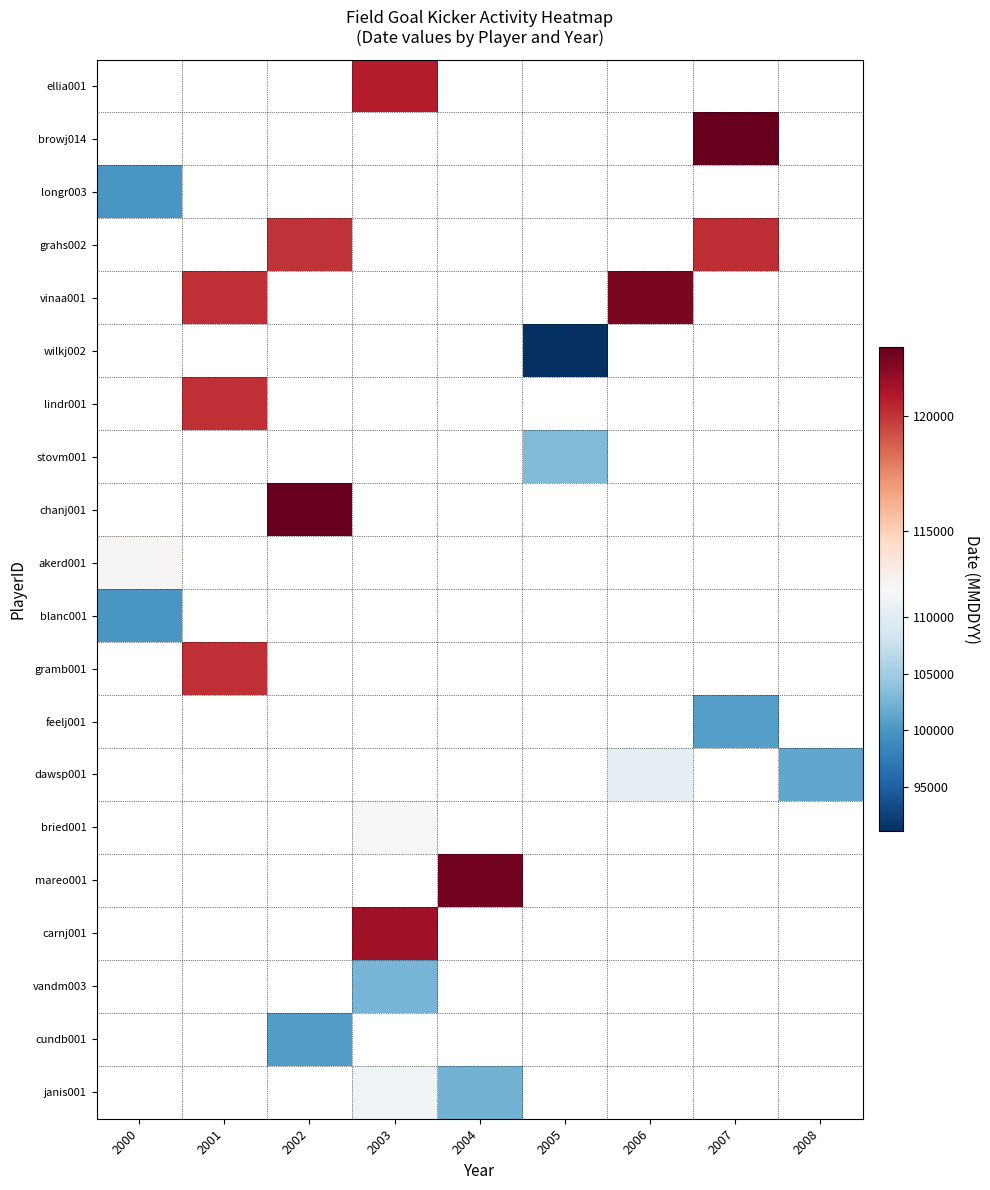

Rank the series by their average value, from highest to lowest.

ellia001, browj014, longr003, grahs002, vinaa001, wilkj002, lindr001, stovm001, chanj001, akerd001, blanc001, gramb001, feelj001, dawsp001, bried001, mareo001, carnj001, vandm003, cundb001, janis001